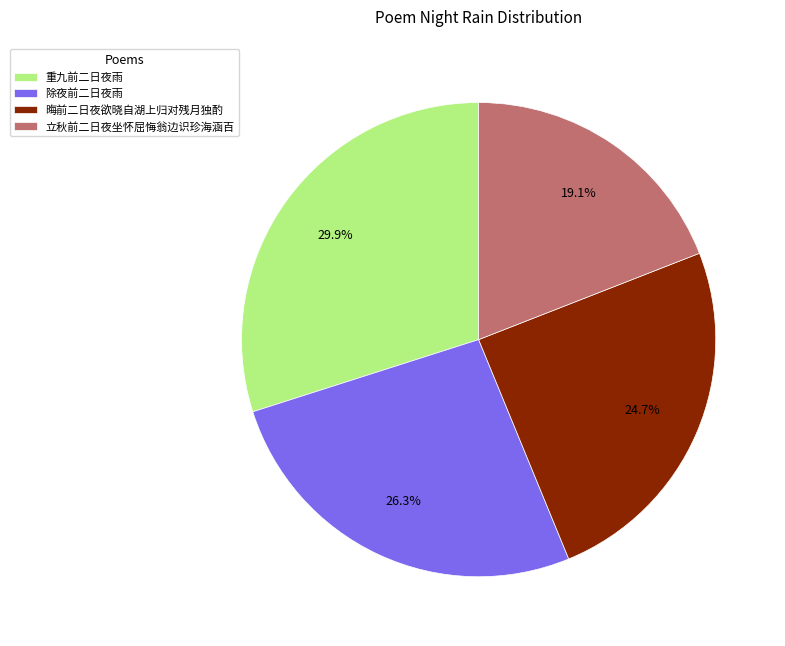

Which slice is the largest?

重九前二日夜雨